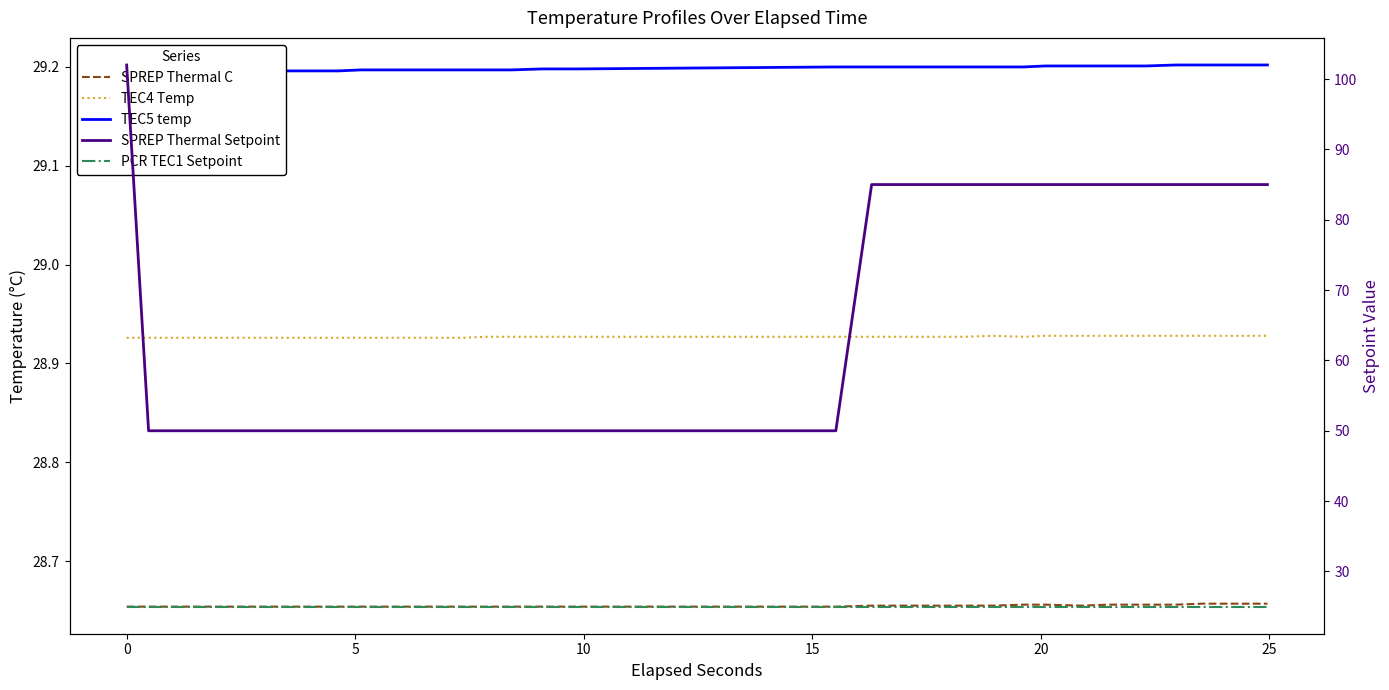

What is the average value of the TEC5 temp series?

29.2